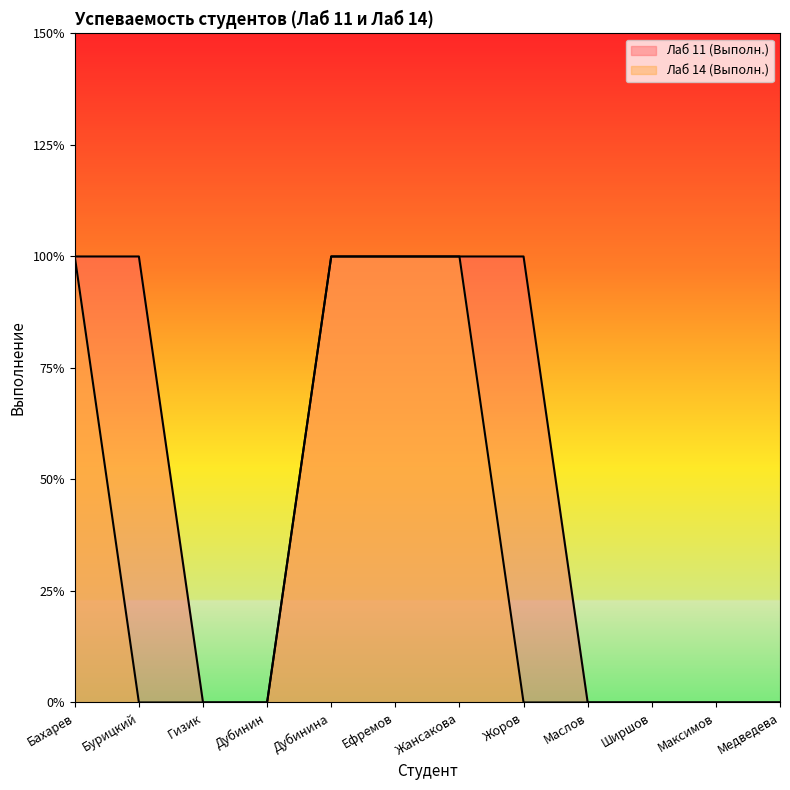

Reading right to left, transcribe all the data shown in this chart.

Лаб 11 (Выполн.): Медведева=0	Максимов=0	Ширшов=0	Маслов=0	Жоров=1	Жансакова=1	Ефремов=1	Дубинина=1	Дубинин=0	Гизик=0	Бурицкий=1	Бахарев=1
Лаб 14 (Выполн.): Медведева=0	Максимов=0	Ширшов=0	Маслов=0	Жоров=0	Жансакова=1	Ефремов=1	Дубинина=1	Дубинин=0	Гизик=0	Бурицкий=0	Бахарев=1